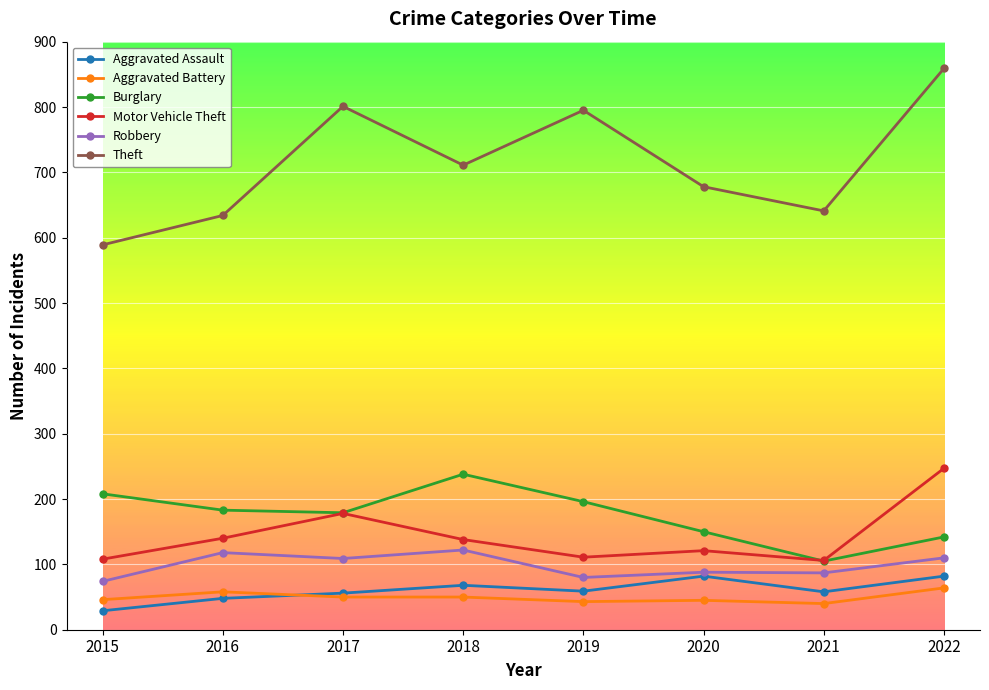

True or false: Aggravated Battery and Burglary intersect in this chart.

False